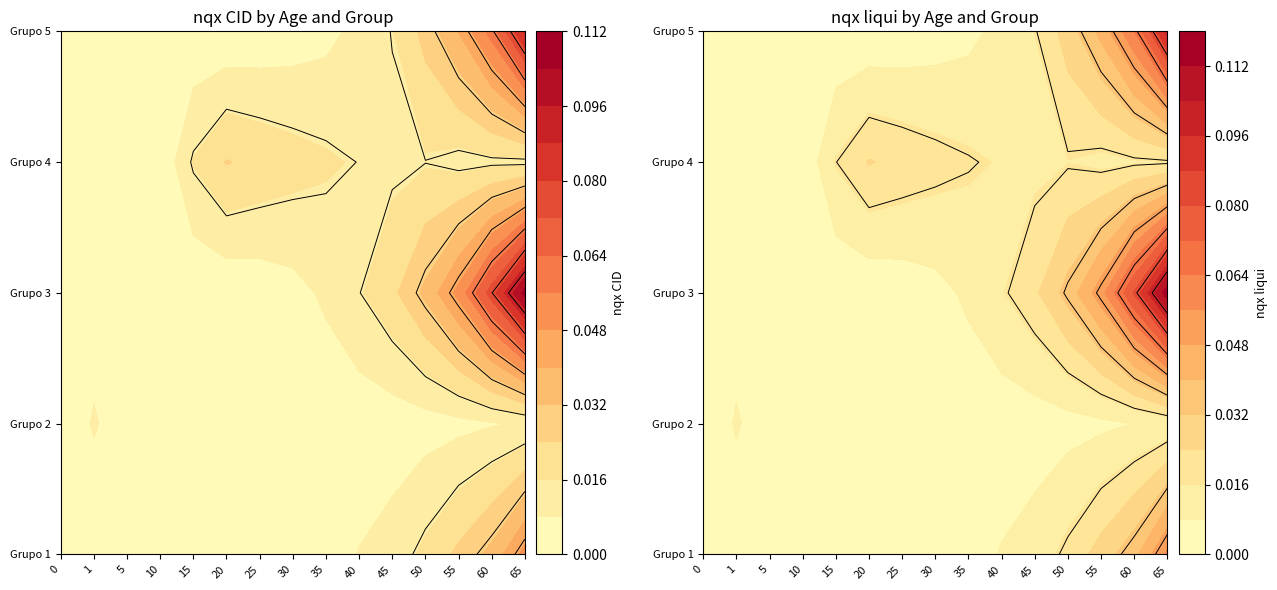

The value of Grupo 4 at 15 is 0.0. True or false?

True